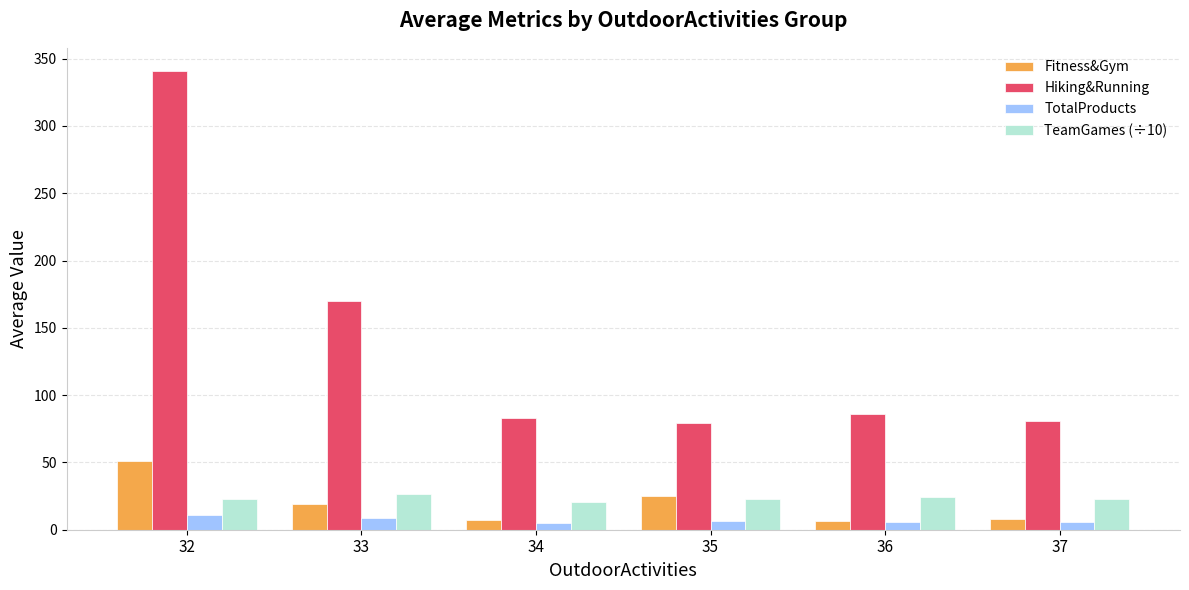

Which series has the largest range (max minus min)?

Hiking&Running